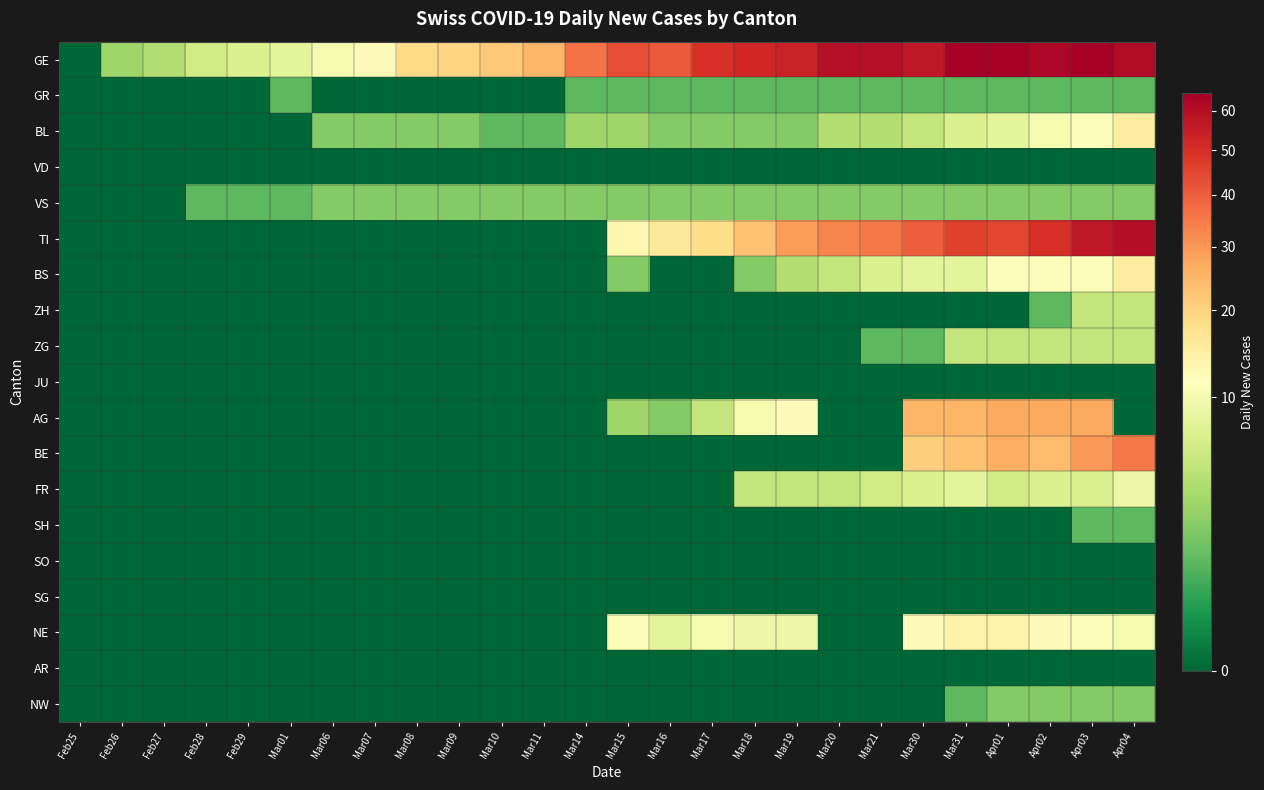

At which category is the sum across all series the highest?

Apr03